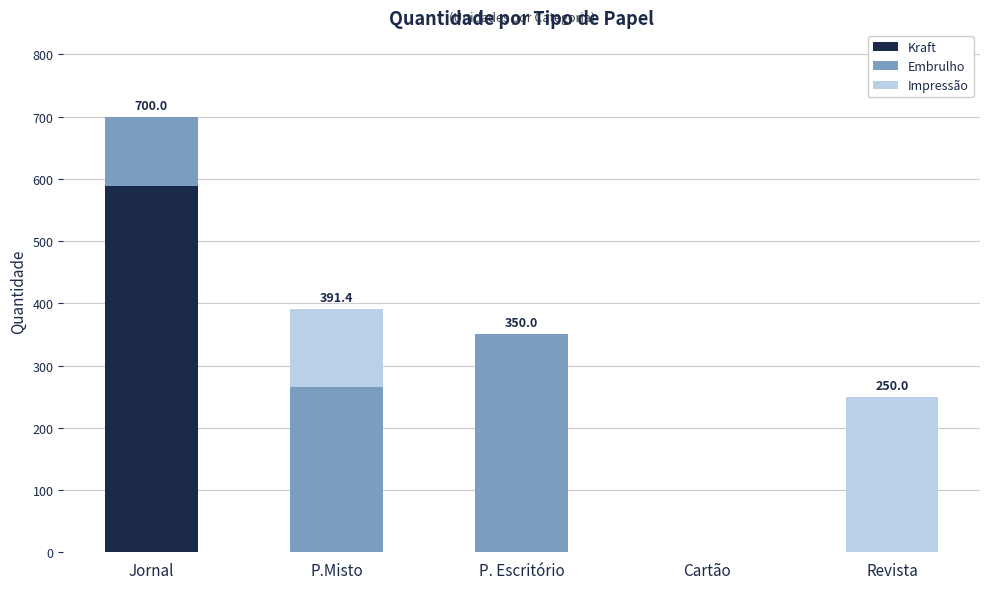

Is it true that Kraft equals 362.6 at Revista?

False